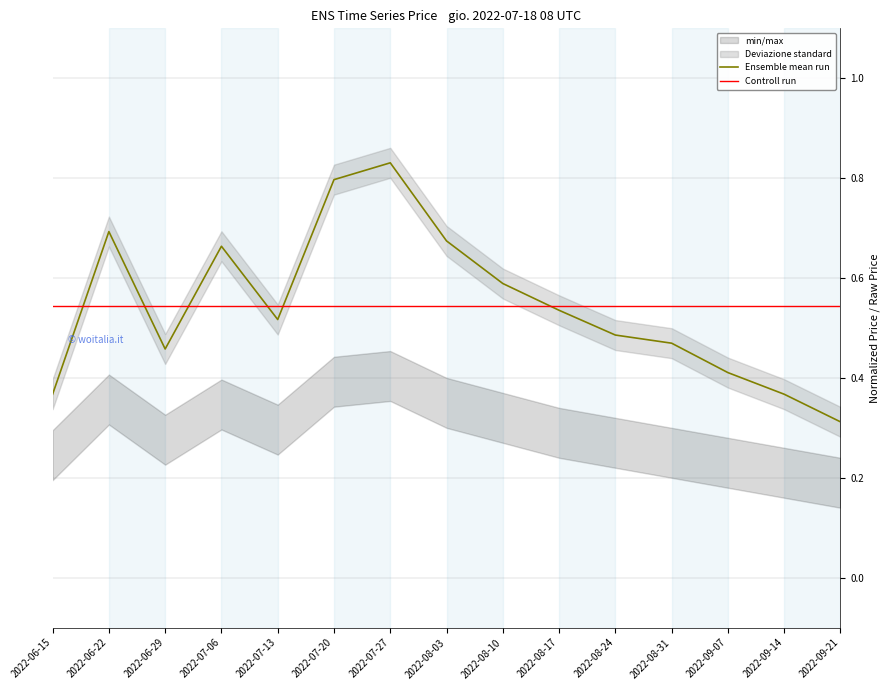

What is the minimum value shown in the chart?

0.3